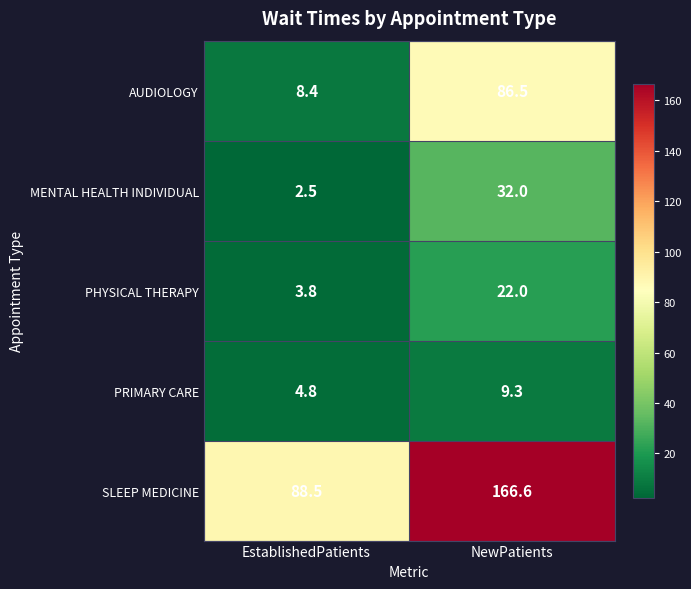

List the series in order of their peak value, highest first.

SLEEP MEDICINE, AUDIOLOGY, MENTAL HEALTH INDIVIDUAL, PHYSICAL THERAPY, PRIMARY CARE